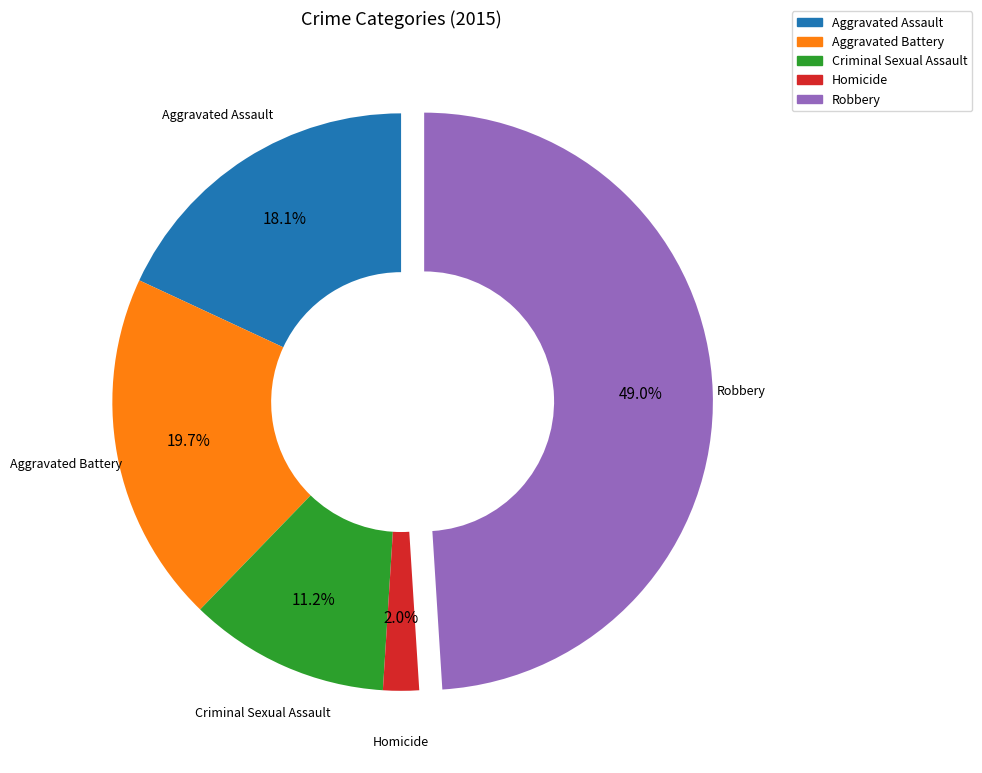

What is the smallest slice in the pie chart?

Homicide